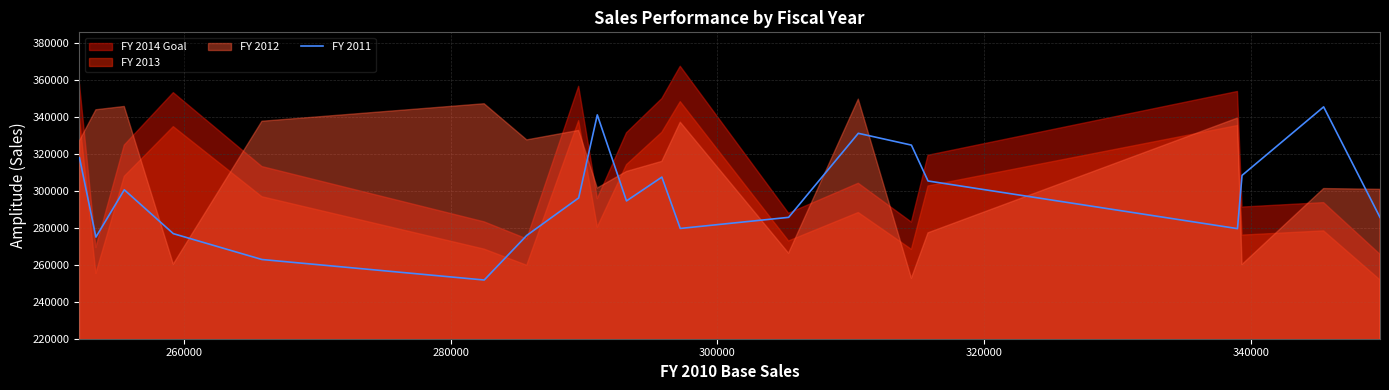

What is the smallest value displayed?

251802